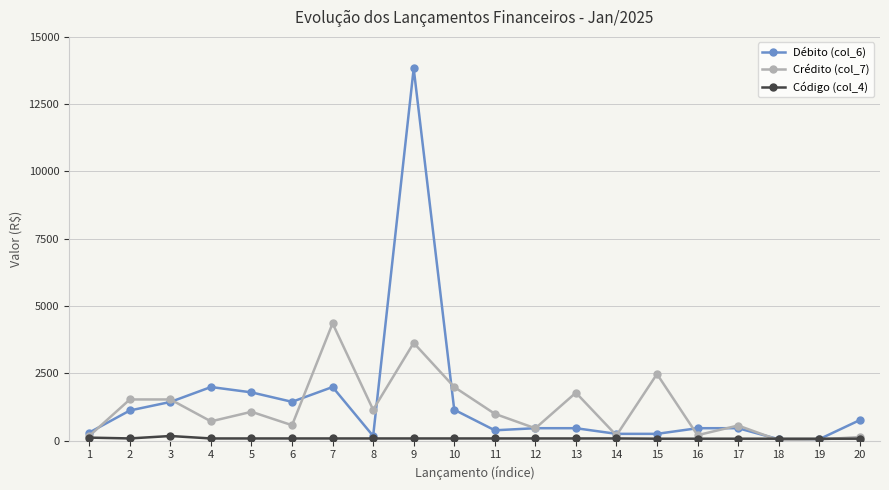

Where does the Crédito (col_7) series first go above 995?

2